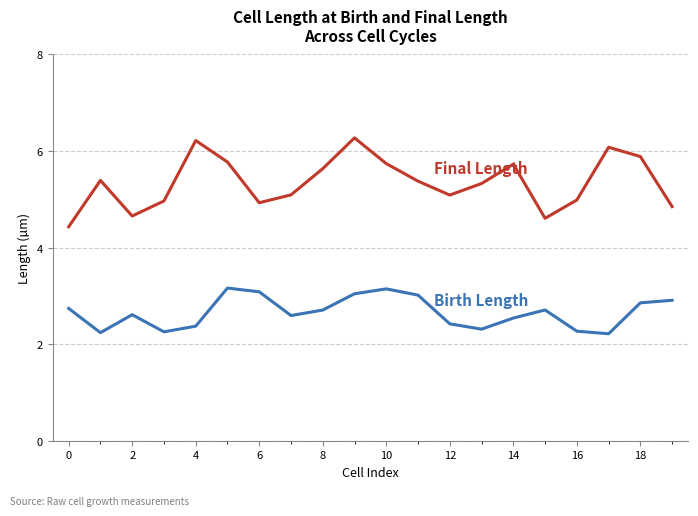

What is the greatest value displayed?

6.3